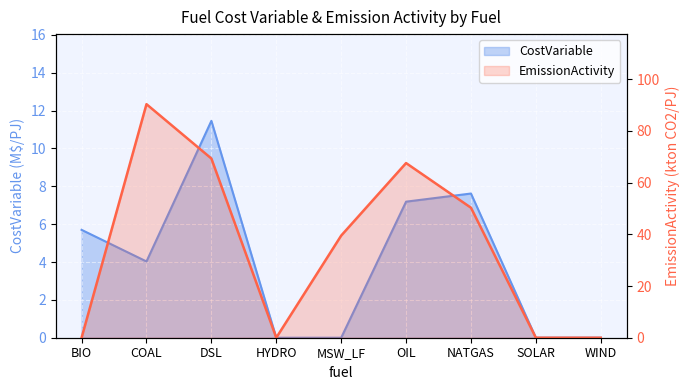

How many values in the EmissionActivity series exceed 39?

5